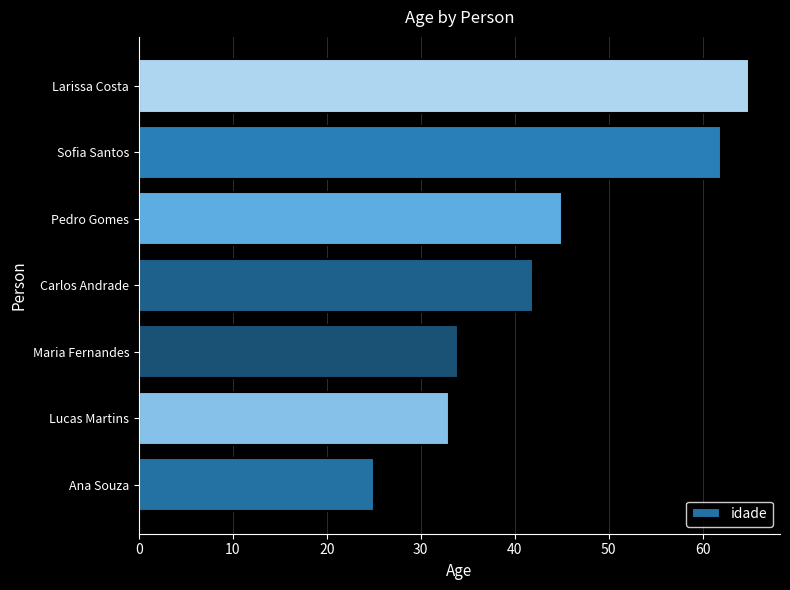

List the labels in order of value, smallest first.

Ana Souza, Lucas Martins, Maria Fernandes, Carlos Andrade, Pedro Gomes, Sofia Santos, Larissa Costa